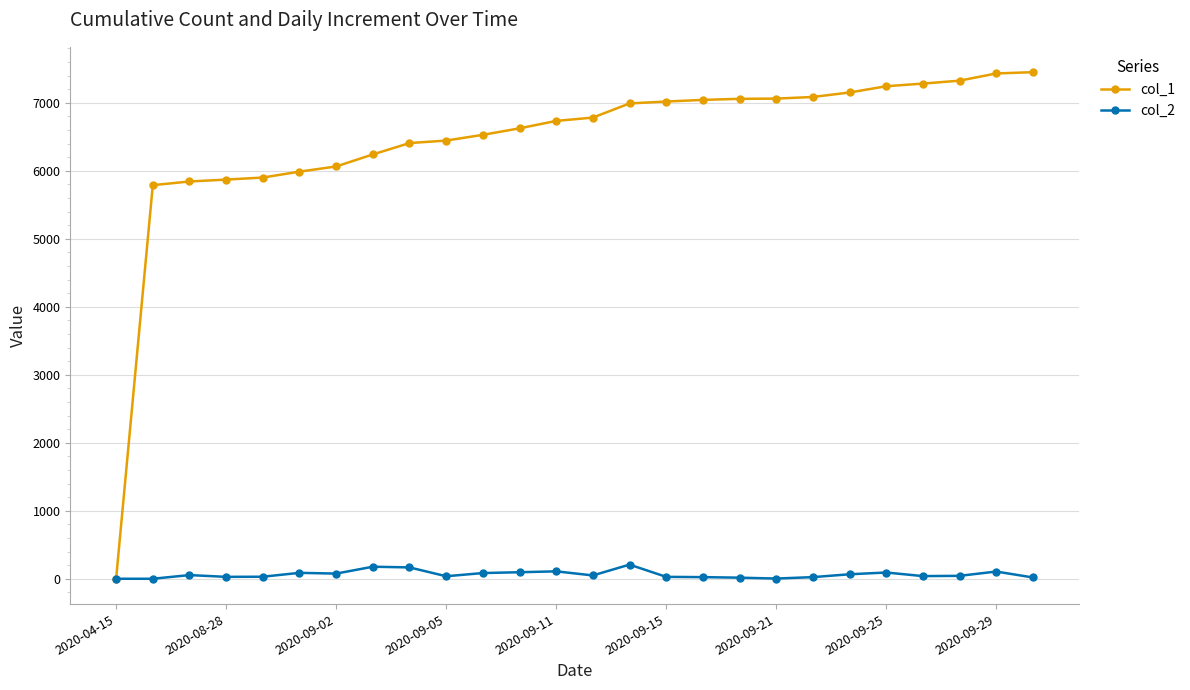

How many data points in col_1 are less than 6783?

13